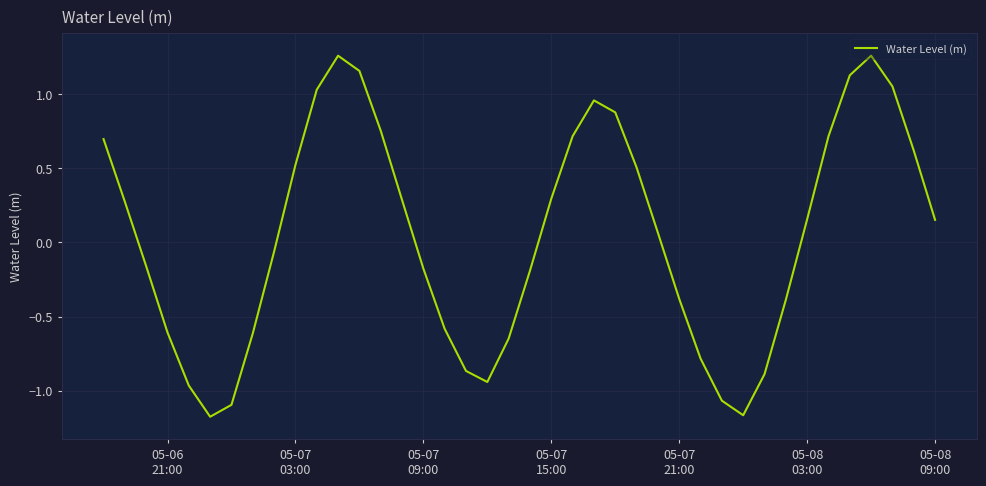

What is the difference between the maximum and second lowest values?

2.4